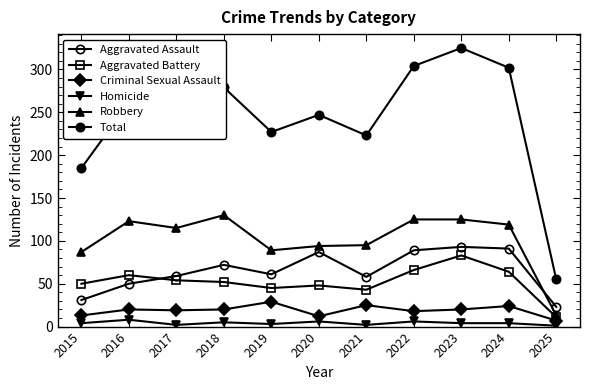

What is the sum of the Criminal Sexual Assault values at 2015 and 2025?

20